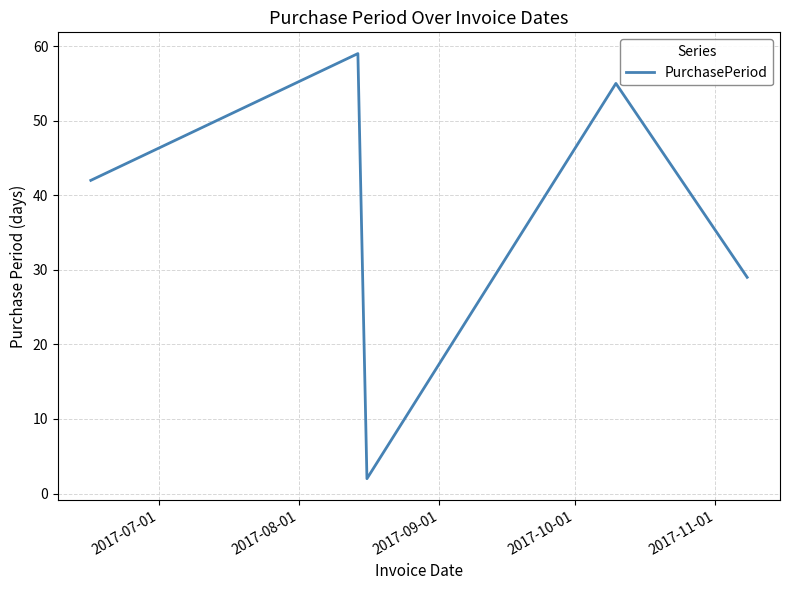

What is the greatest value displayed?

59